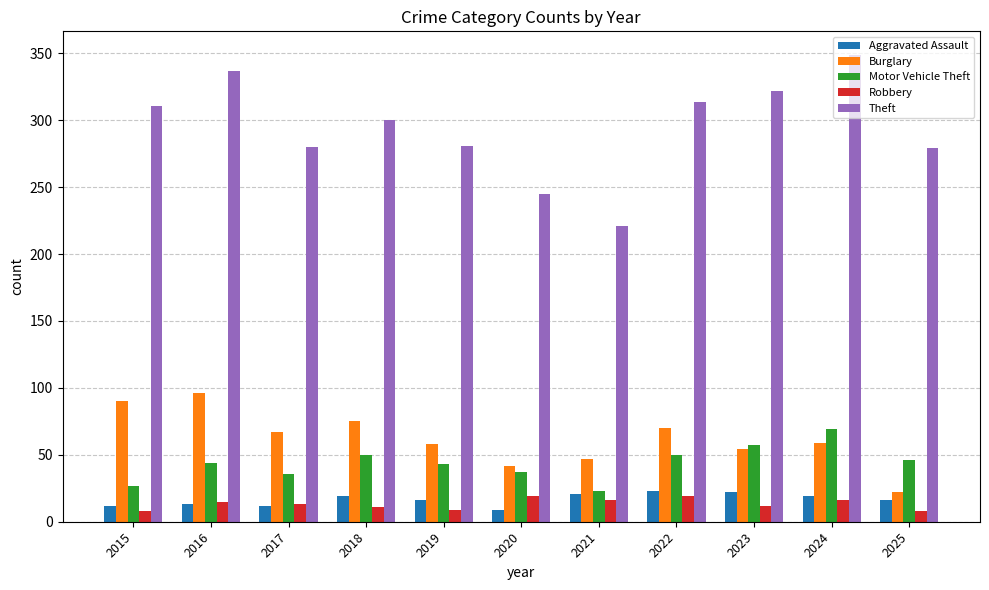

What is the difference between the highest and lowest values at 2017?

268